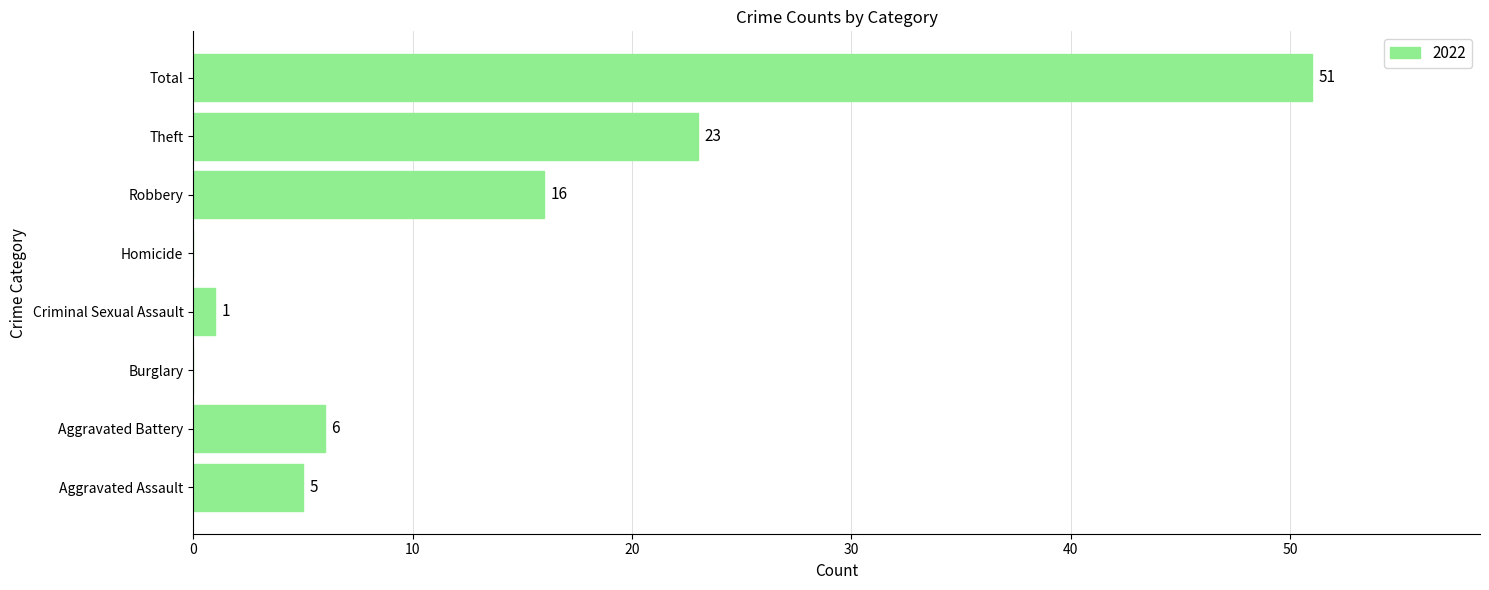

What is the greatest value displayed?

51